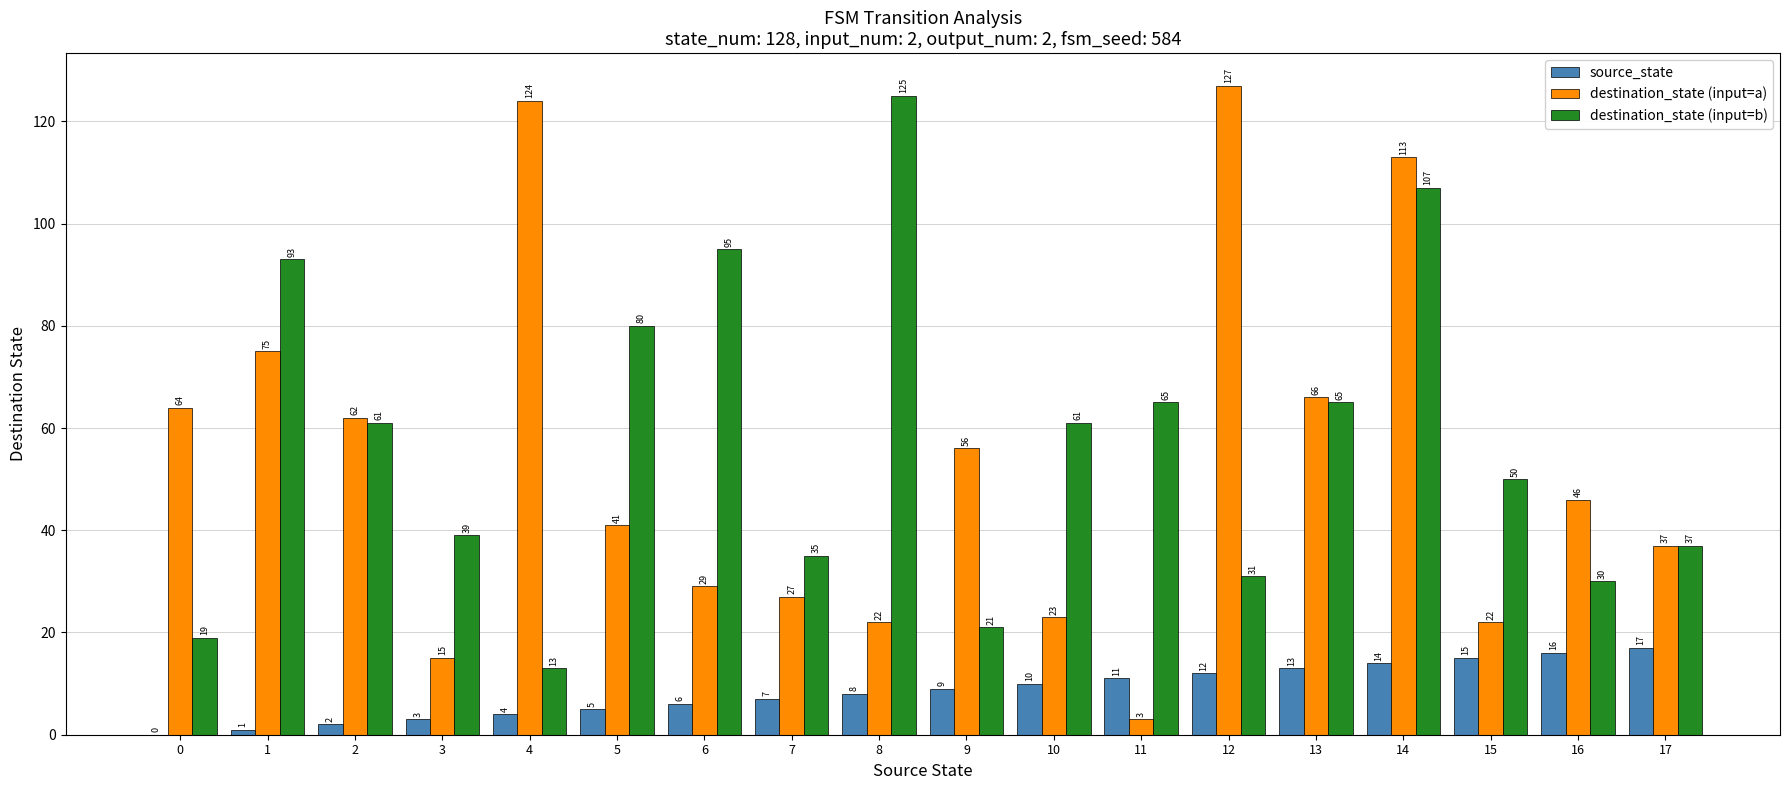

At which category is the sum across all series the highest?

14